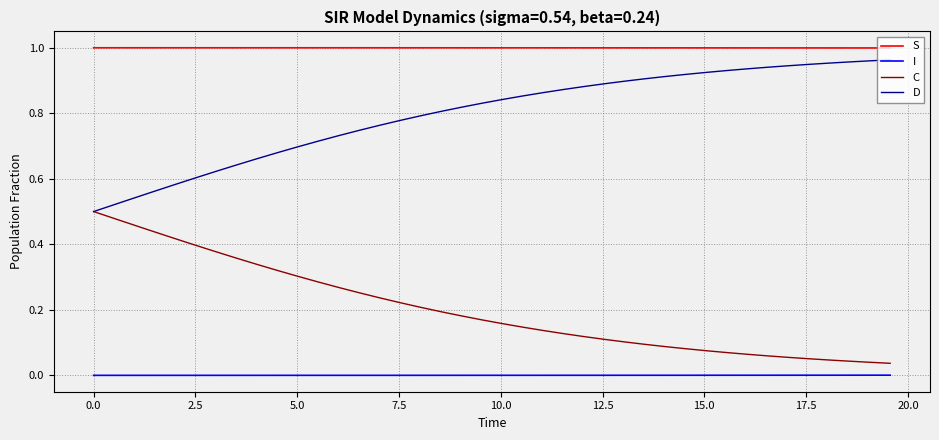

Which series has the largest total across all categories?

S